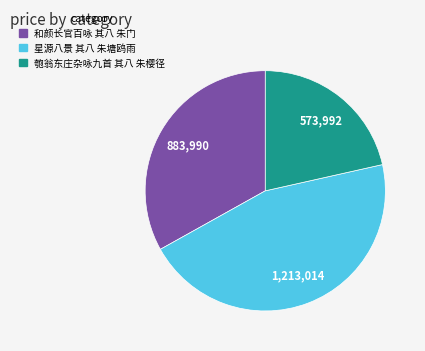

Between 和颜长官百咏 其八 朱门 and 匏翁东庄杂咏九首 其八 朱樱径, which is larger?

和颜长官百咏 其八 朱门